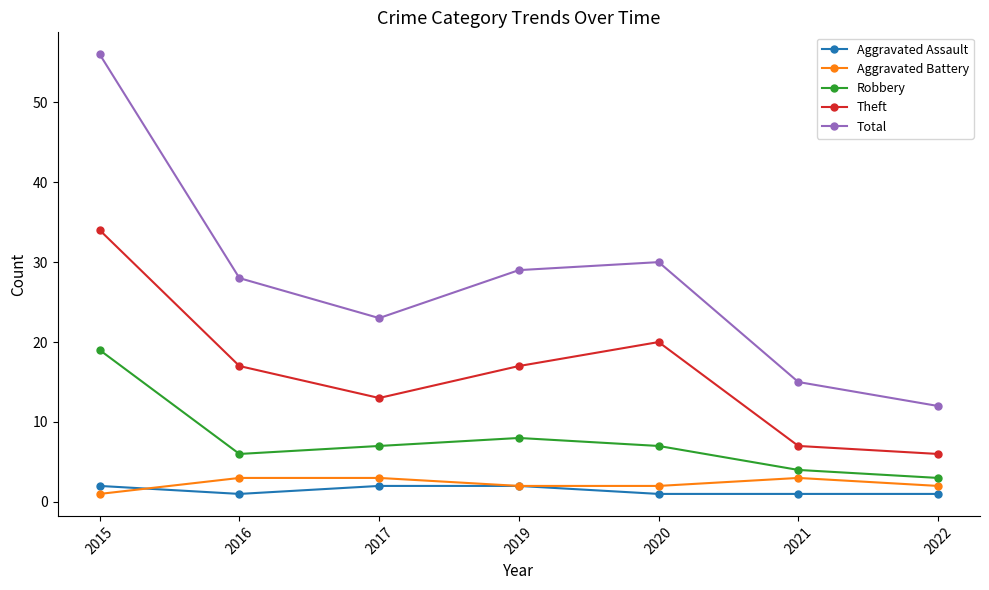

What value does the Theft series have at 2019?

17